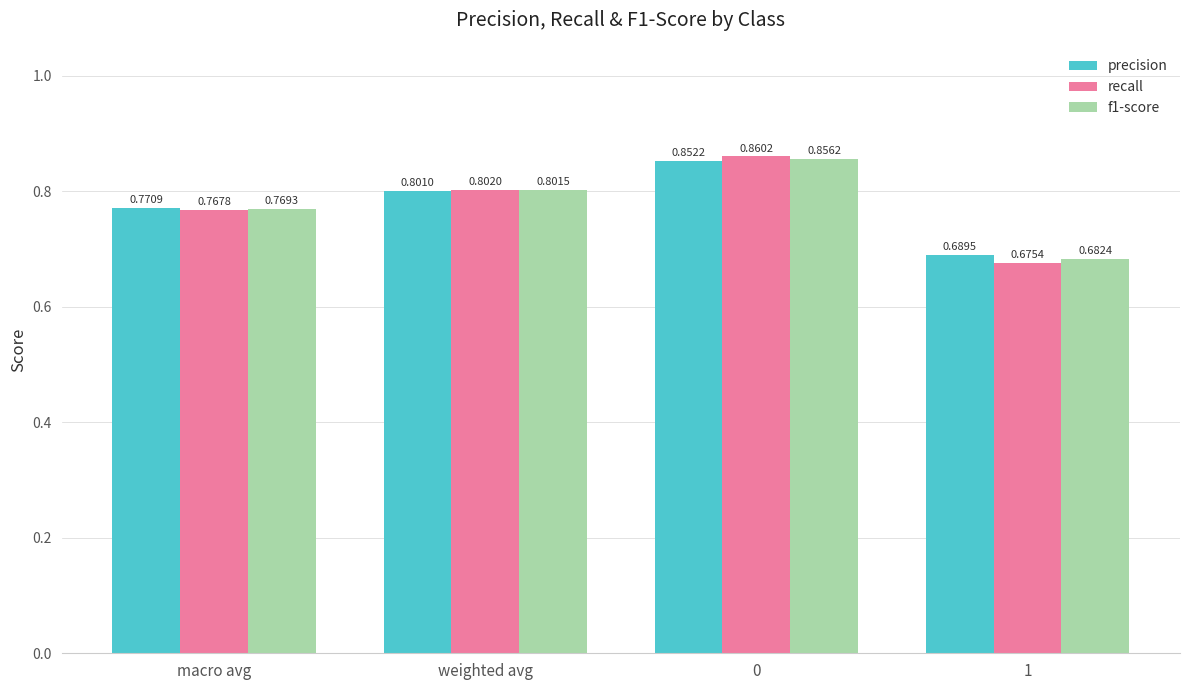

Which series has the largest total across all categories?

precision